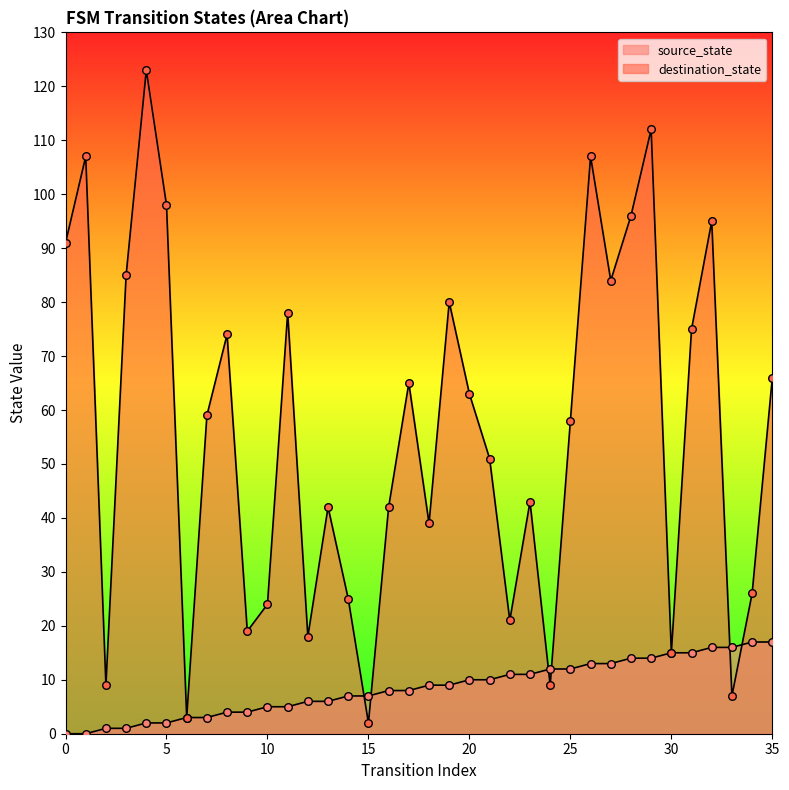

Which series contains the lowest Y value?

source_state